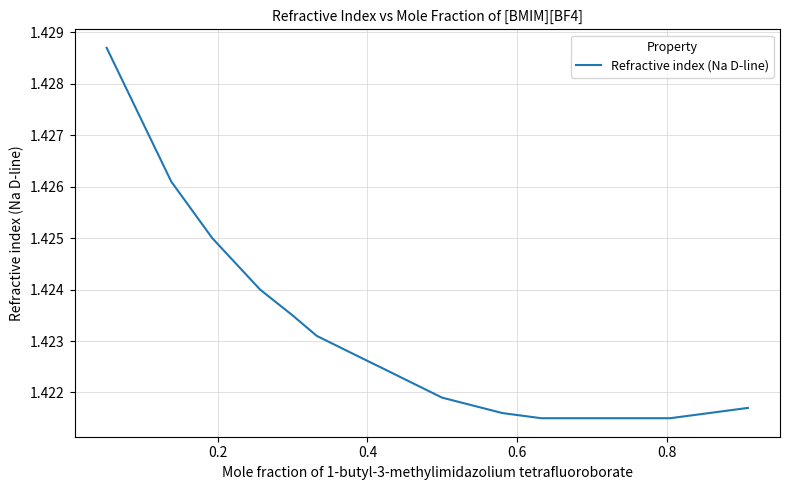

Is this an area chart (filled region under the line)?

No